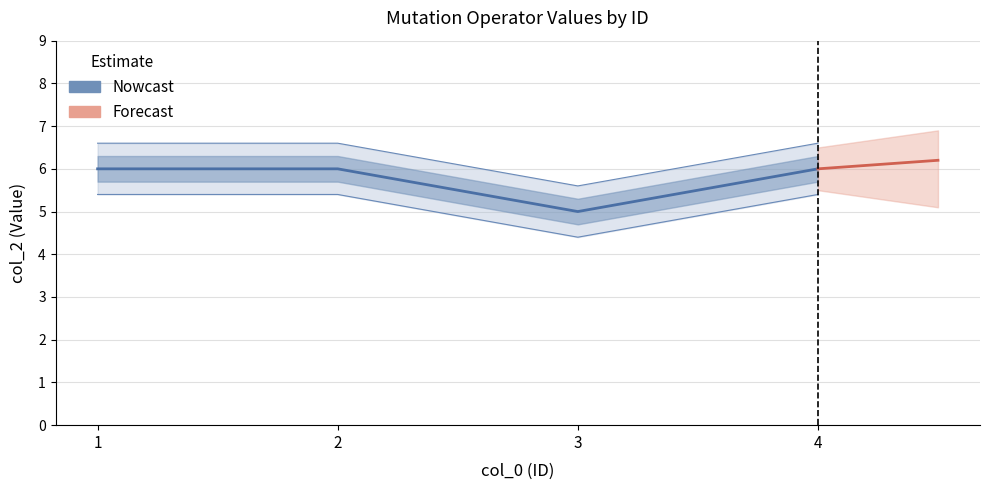

What is the difference between the second highest and minimum values?

1